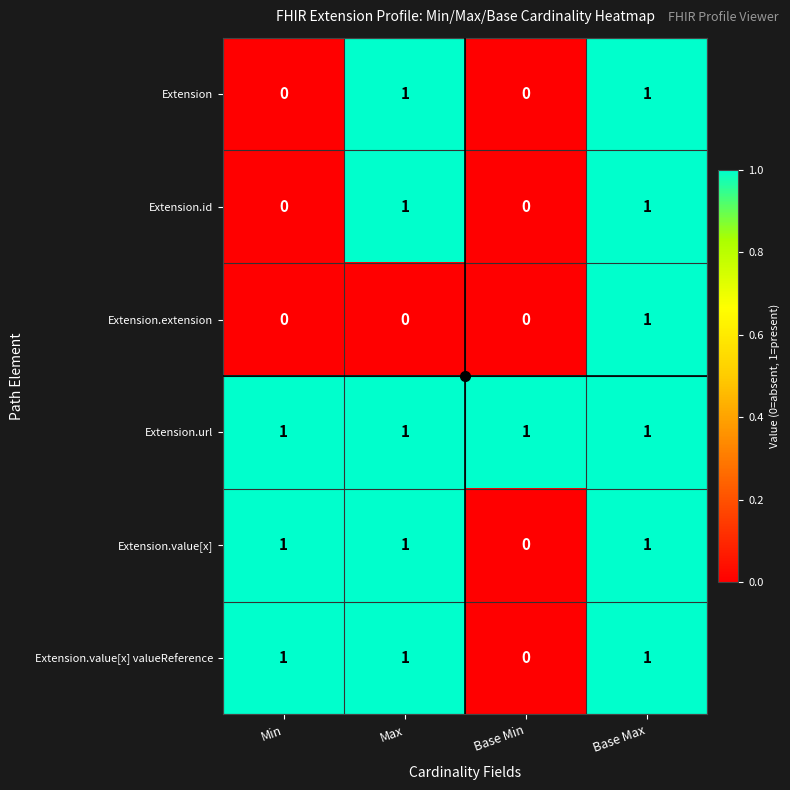

At which category is the sum across all series the highest?

Base Max